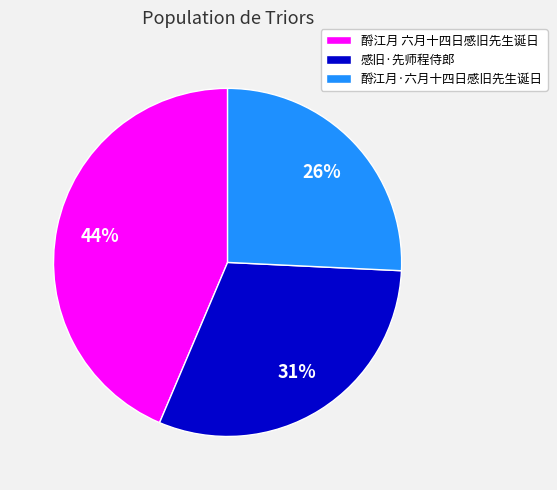

The 酹江月·六月十四日感旧先生诞日 slice represents 26% of the pie. True or false?

True